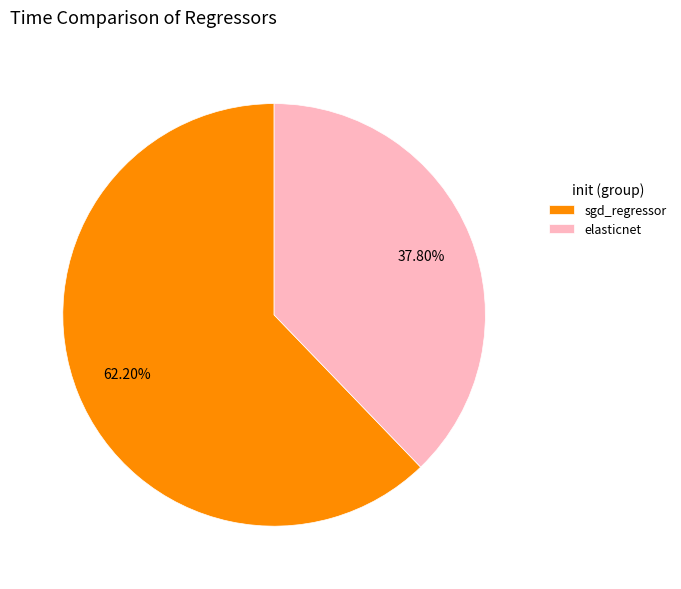

To the nearest percent, what is the difference between the largest and smallest slice percentages?

24%